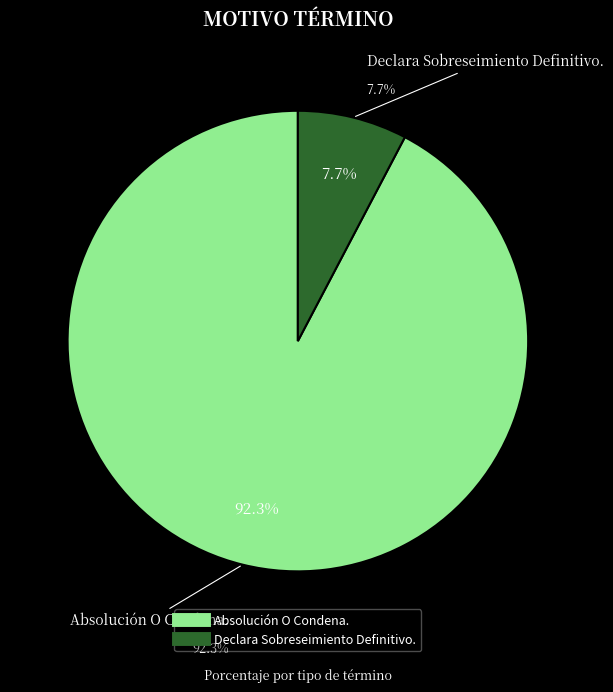

To the nearest percent, what portion does Absolución O Condena. represent?

92%